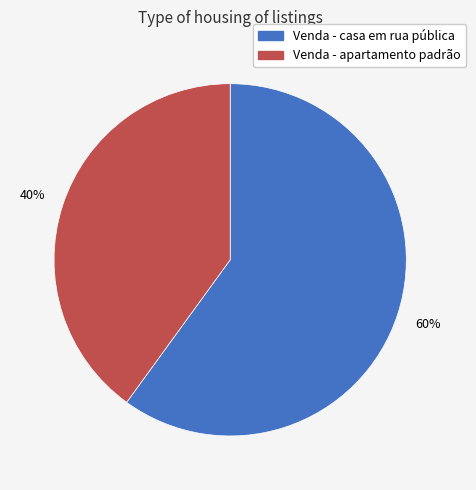

Count the number of slices in the pie.

2